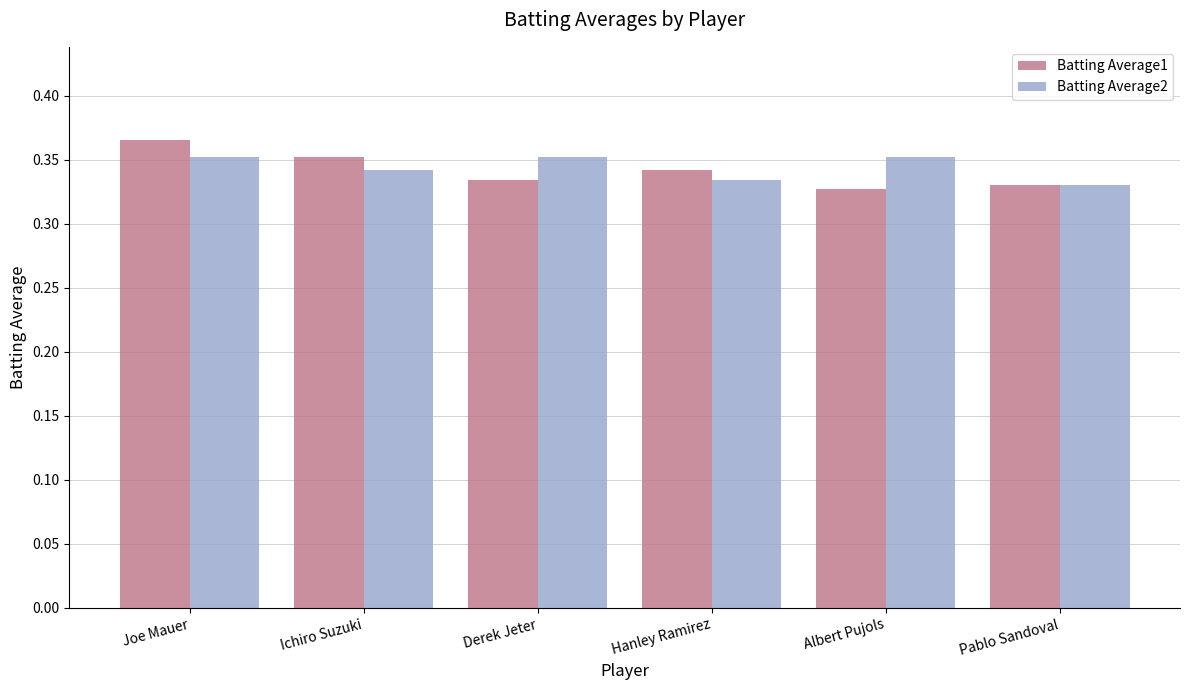

Between Joe Mauer and Pablo Sandoval, which series saw the biggest shift?

Batting Average1